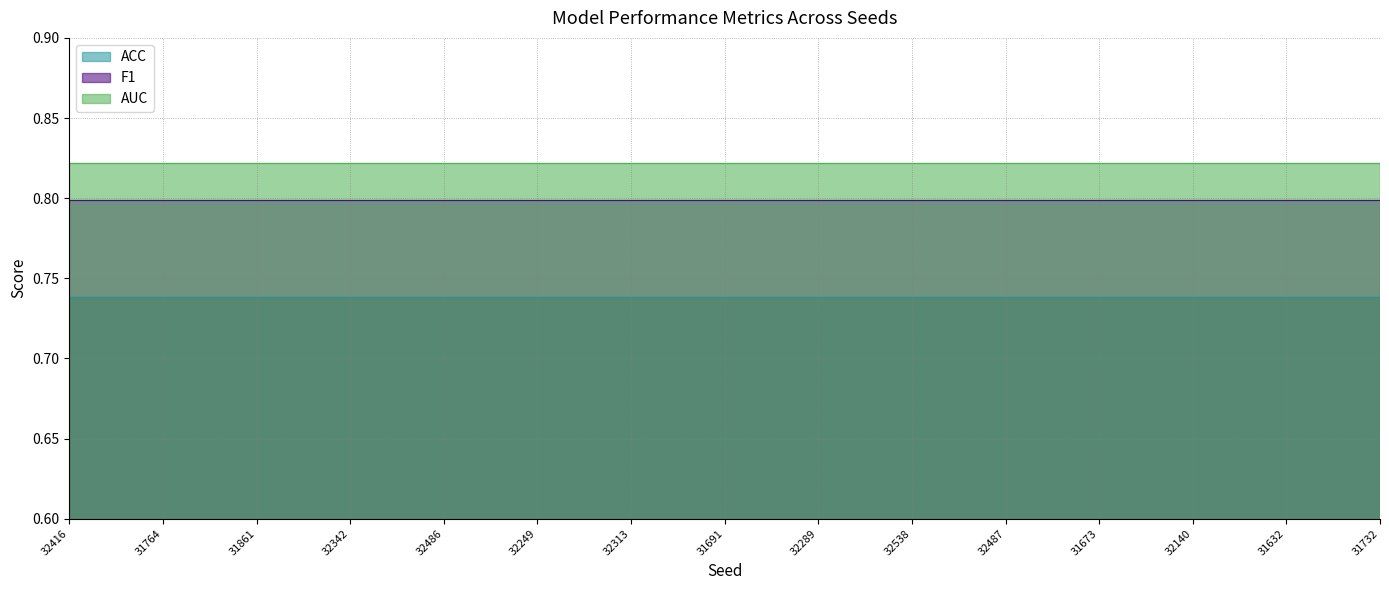

At which label is F1 closest to 0?

32416